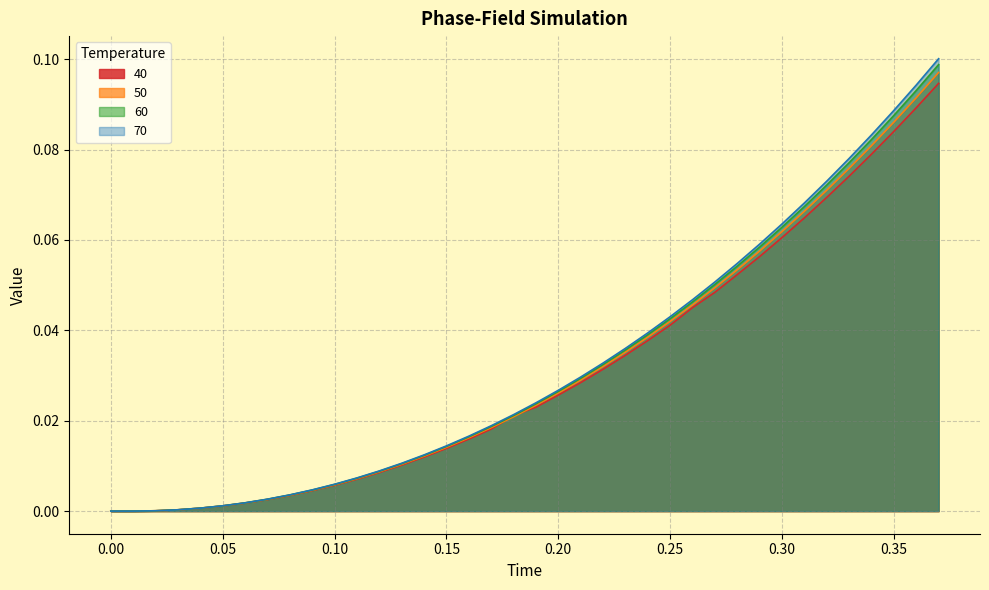

Reading left to right, extract all data points from this chart.

40: 0=0.0	0.01=0.0	0.02=0.0	0.03=0.0	0.04=0.0	0.05=0.0	0.06=0.0	0.07=0.0	0.08=0.0	0.09=0.0	0.1=0.0	0.11=0.0	0.12=0.0	0.13=0.0	0.14=0.0	0.15=0.0	0.16=0.0	0.17=0.0	0.18=0.0	0.19=0.0	0.2=0.0	0.21=0.0	0.22=0.0	0.23=0.0	0.24=0.0	0.25=0.0	0.26=0.0	0.27=0.0	0.28=0.1	0.29=0.1	0.3=0.1	0.31=0.1	0.32=0.1	0.33=0.1	0.34=0.1	0.35=0.1	0.36=0.1	0.37=0.1
50: 0=0.0	0.01=0.0	0.02=0.0	0.03=0.0	0.04=0.0	0.05=0.0	0.06=0.0	0.07=0.0	0.08=0.0	0.09=0.0	0.1=0.0	0.11=0.0	0.12=0.0	0.13=0.0	0.14=0.0	0.15=0.0	0.16=0.0	0.17=0.0	0.18=0.0	0.19=0.0	0.2=0.0	0.21=0.0	0.22=0.0	0.23=0.0	0.24=0.0	0.25=0.0	0.26=0.0	0.27=0.0	0.28=0.1	0.29=0.1	0.3=0.1	0.31=0.1	0.32=0.1	0.33=0.1	0.34=0.1	0.35=0.1	0.36=0.1	0.37=0.1
60: 0=0.0	0.01=0.0	0.02=0.0	0.03=0.0	0.04=0.0	0.05=0.0	0.06=0.0	0.07=0.0	0.08=0.0	0.09=0.0	0.1=0.0	0.11=0.0	0.12=0.0	0.13=0.0	0.14=0.0	0.15=0.0	0.16=0.0	0.17=0.0	0.18=0.0	0.19=0.0	0.2=0.0	0.21=0.0	0.22=0.0	0.23=0.0	0.24=0.0	0.25=0.0	0.26=0.0	0.27=0.1	0.28=0.1	0.29=0.1	0.3=0.1	0.31=0.1	0.32=0.1	0.33=0.1	0.34=0.1	0.35=0.1	0.36=0.1	0.37=0.1
70: 0=0.0	0.01=0.0	0.02=0.0	0.03=0.0	0.04=0.0	0.05=0.0	0.06=0.0	0.07=0.0	0.08=0.0	0.09=0.0	0.1=0.0	0.11=0.0	0.12=0.0	0.13=0.0	0.14=0.0	0.15=0.0	0.16=0.0	0.17=0.0	0.18=0.0	0.19=0.0	0.2=0.0	0.21=0.0	0.22=0.0	0.23=0.0	0.24=0.0	0.25=0.0	0.26=0.0	0.27=0.1	0.28=0.1	0.29=0.1	0.3=0.1	0.31=0.1	0.32=0.1	0.33=0.1	0.34=0.1	0.35=0.1	0.36=0.1	0.37=0.1